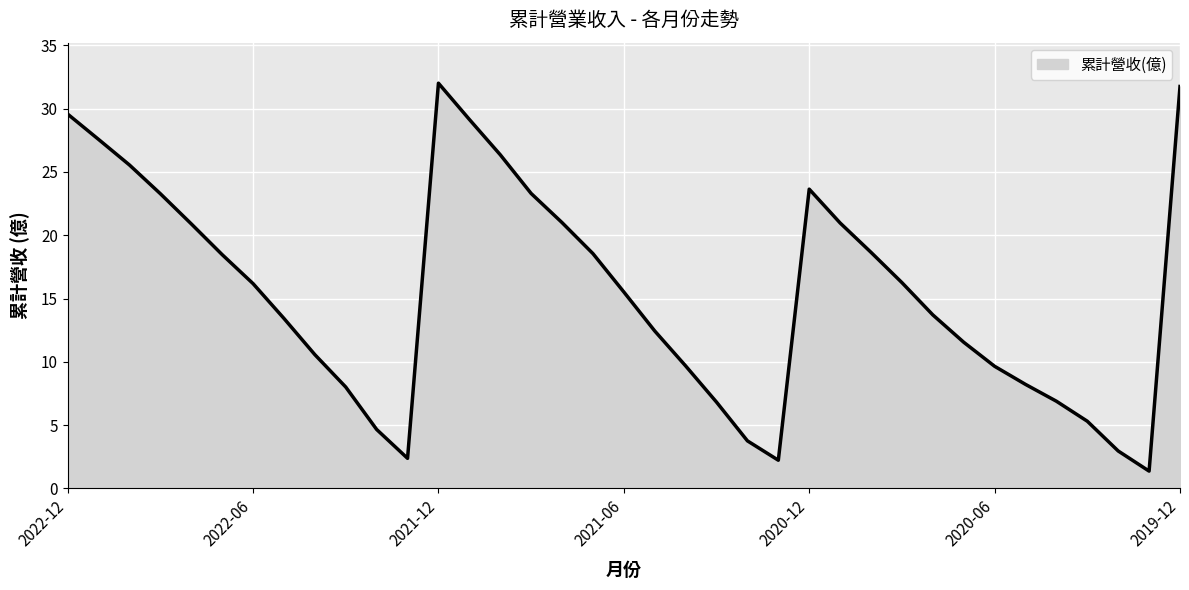

What is the greatest value displayed?

32.0